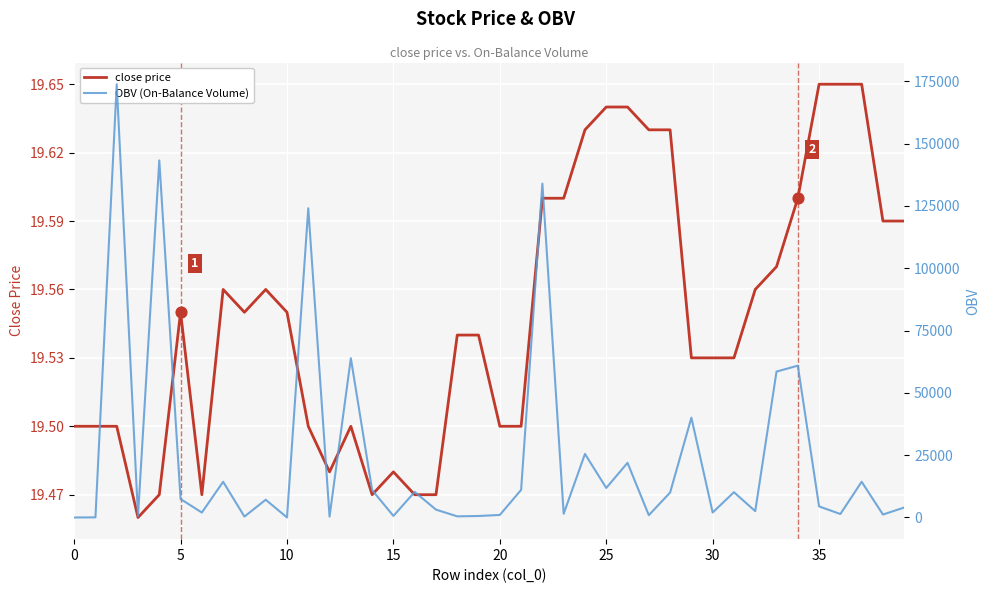

What are all the series names shown in the legend?

close price, OBV (On-Balance Volume)